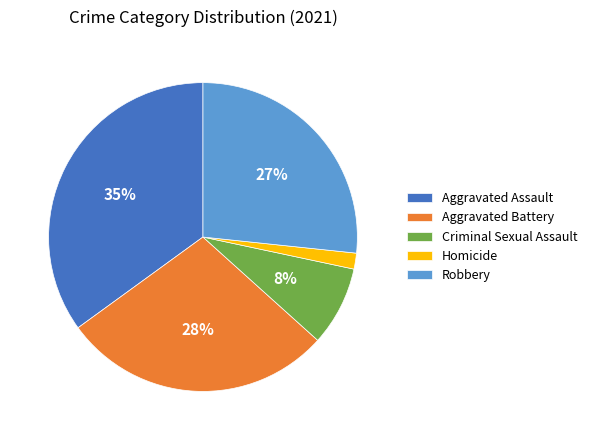

How many segments does this pie chart have?

5